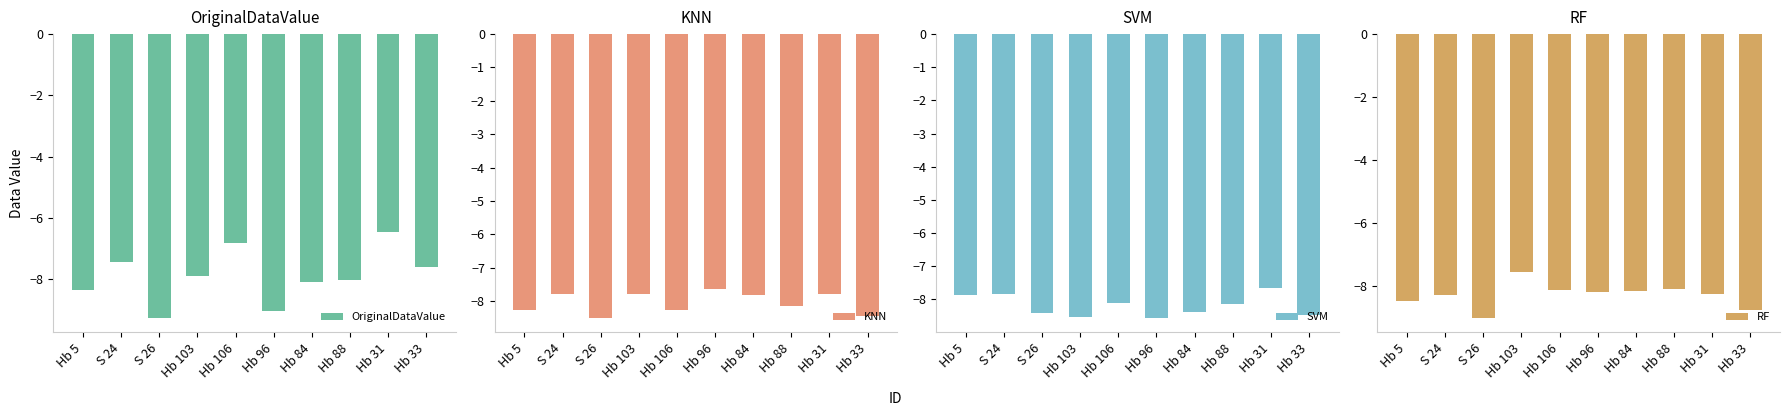

How many bars are there in each group?

4